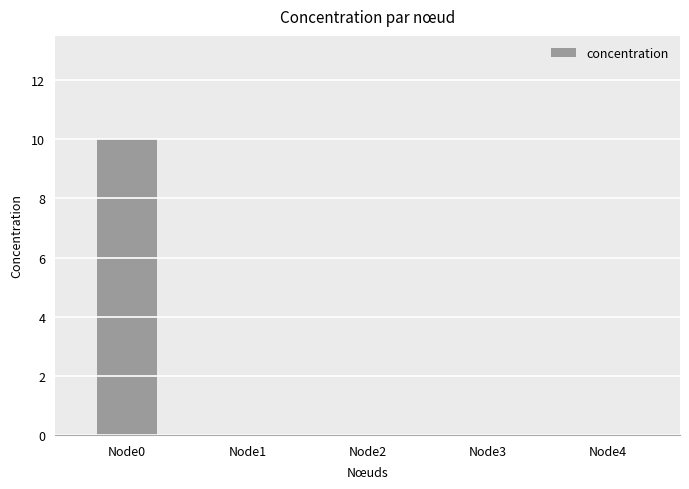

Is it true that the value at Node3 is -4?

False